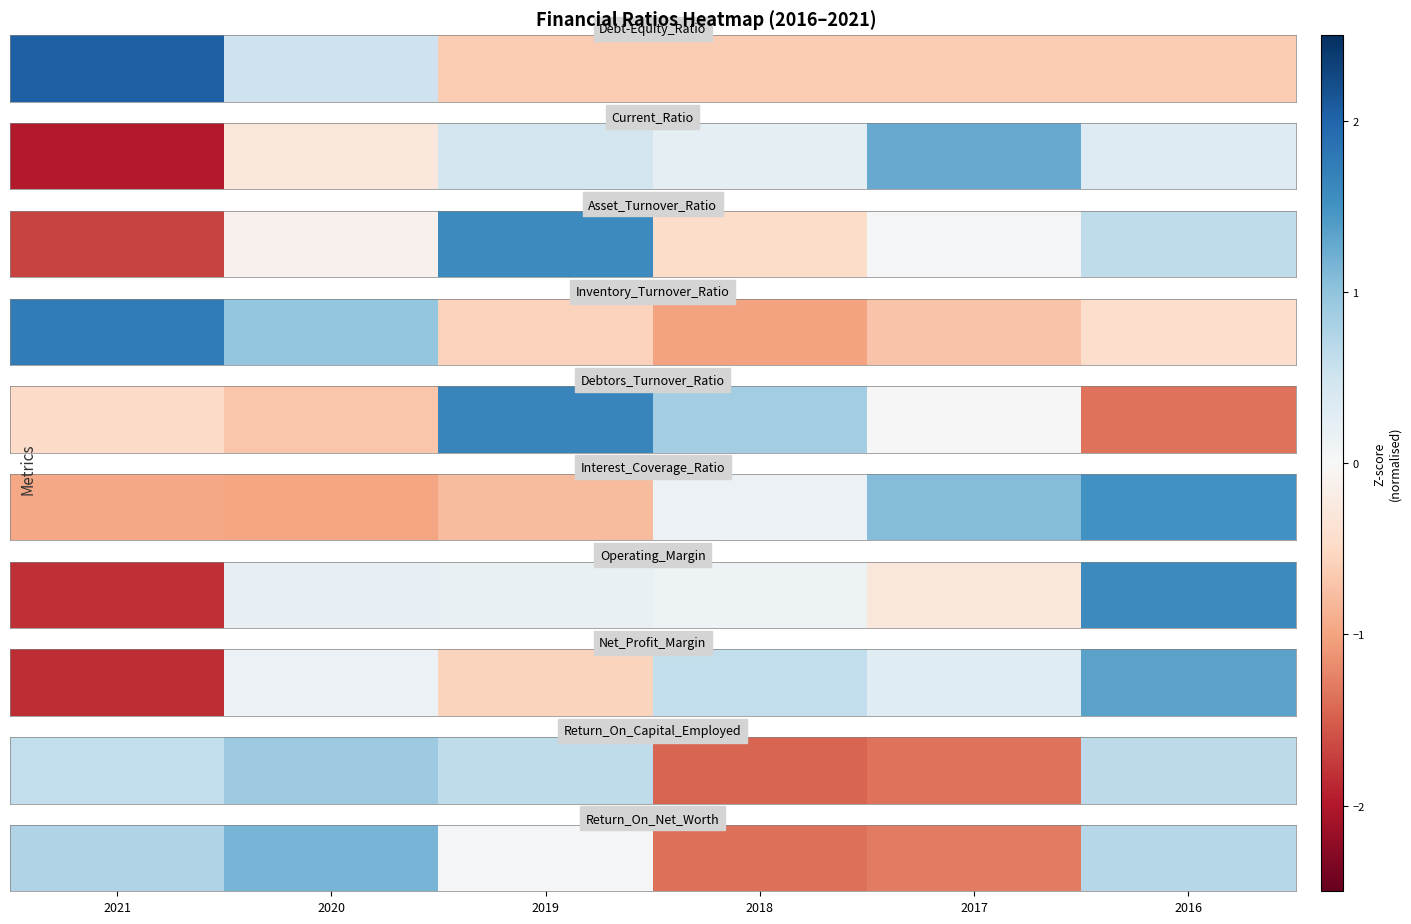

Where is the data nearest to the value 0?

2019